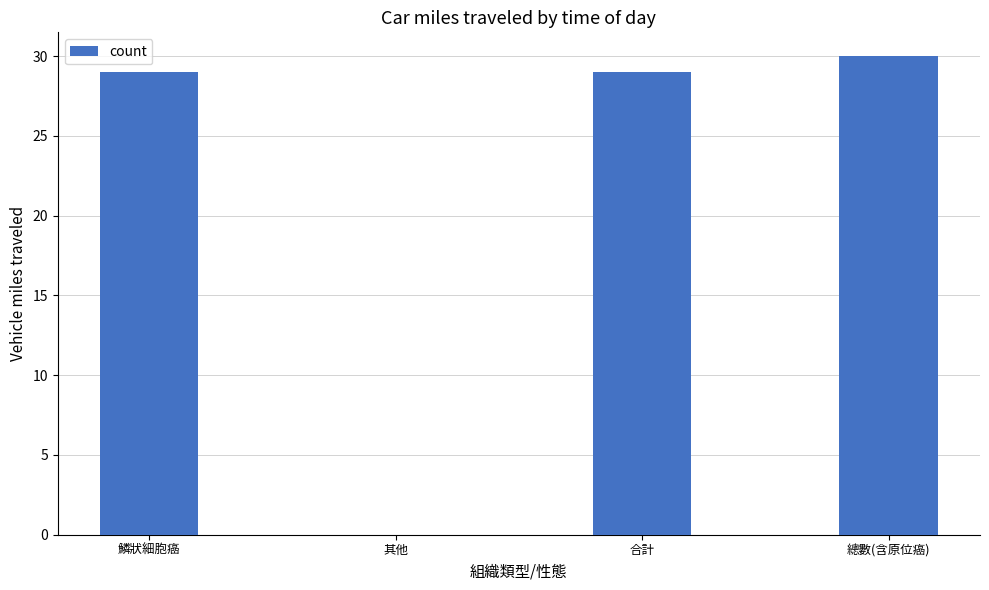

Approximately how many times larger is the value at 總數(含原位癌) compared to 合計?

1.0